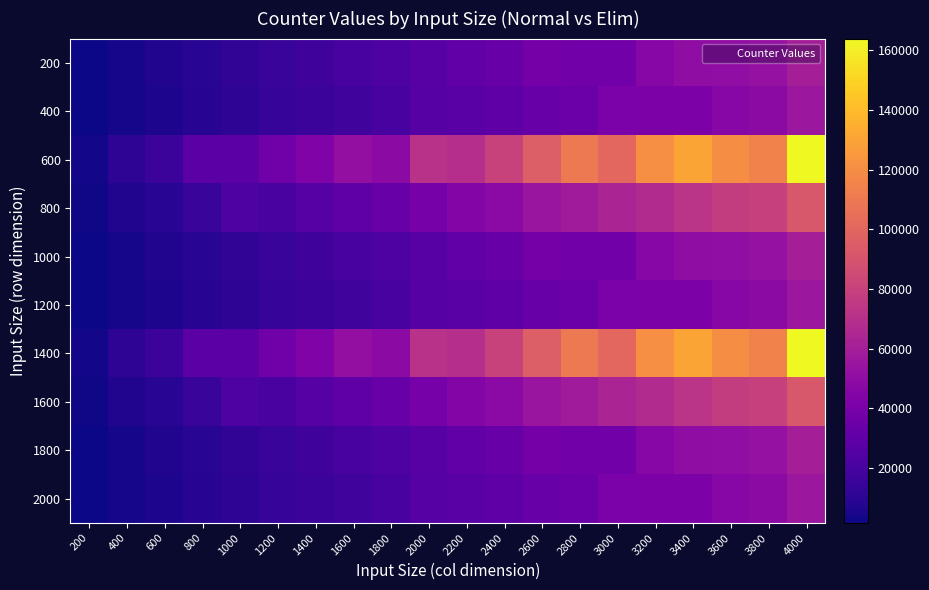

Which label corresponds to the smallest value in the chart?

200